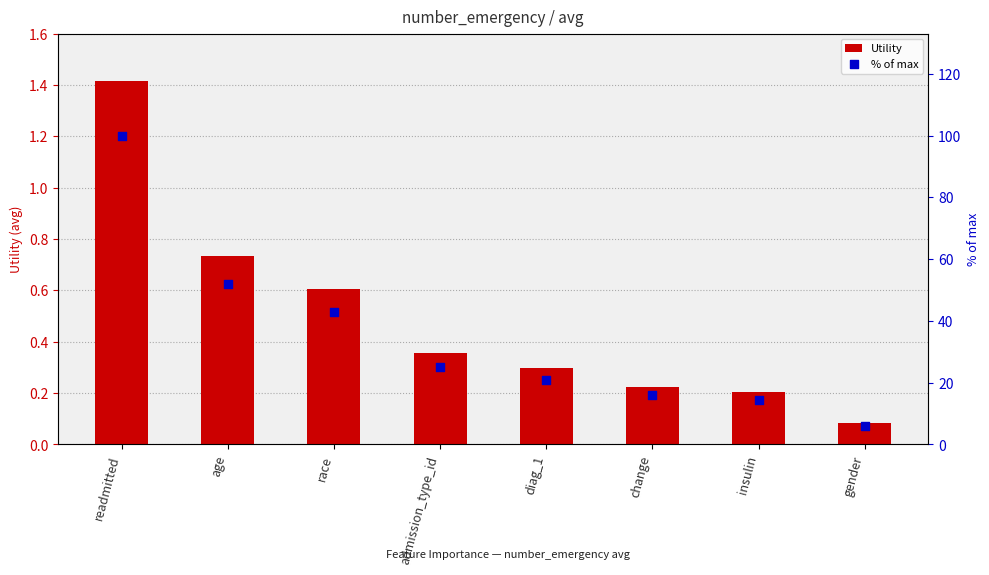

Is the value of % of max at diag_1 greater than the value of Utility at change?

Yes